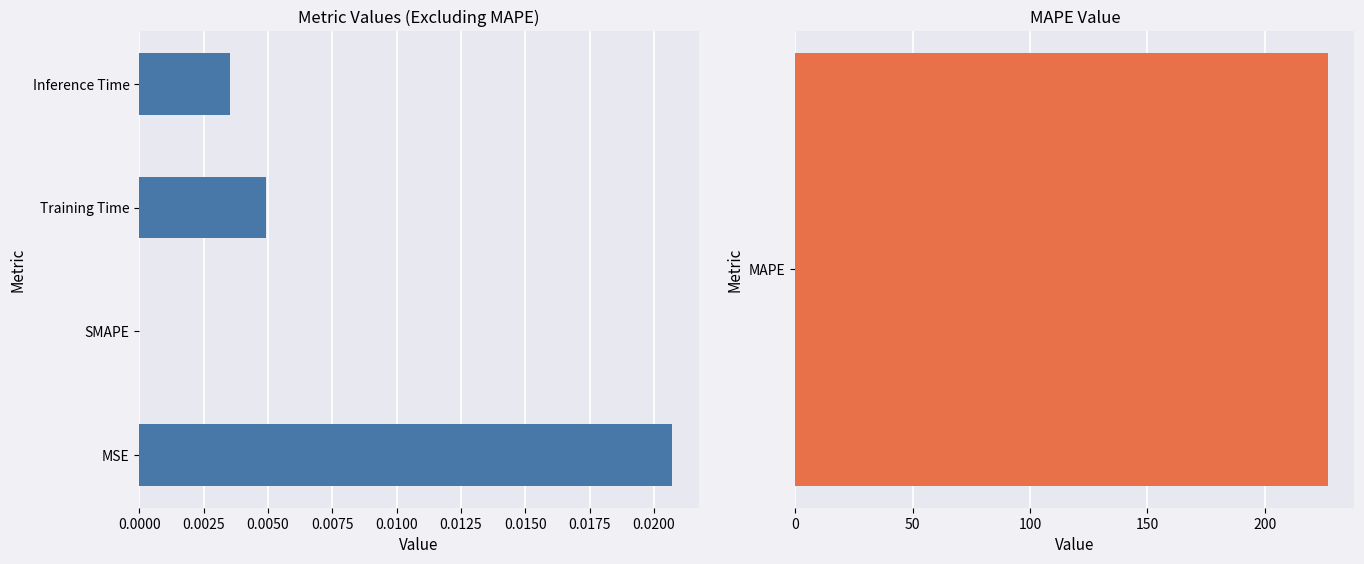

How many bars are there in total?

4